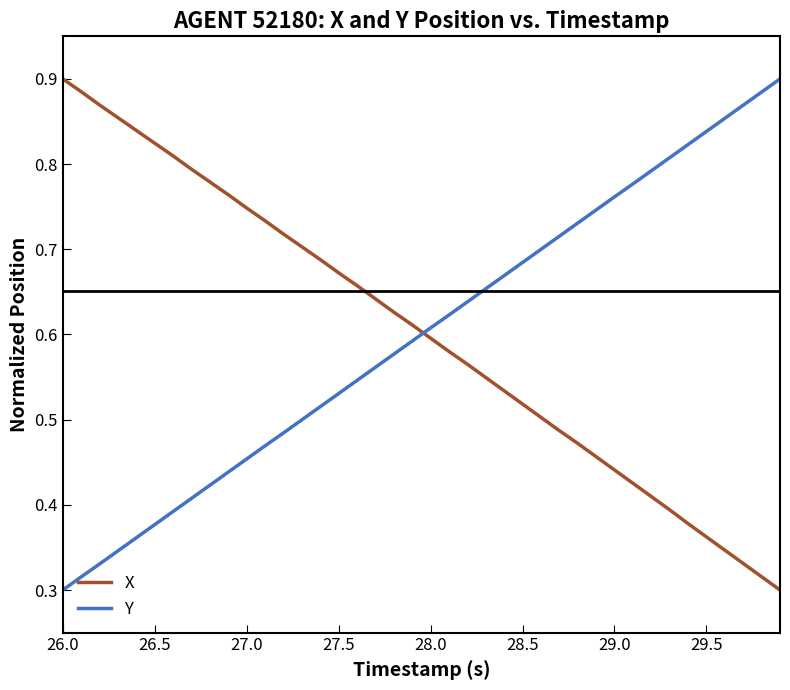

How many intersections are there between Y and X?

1